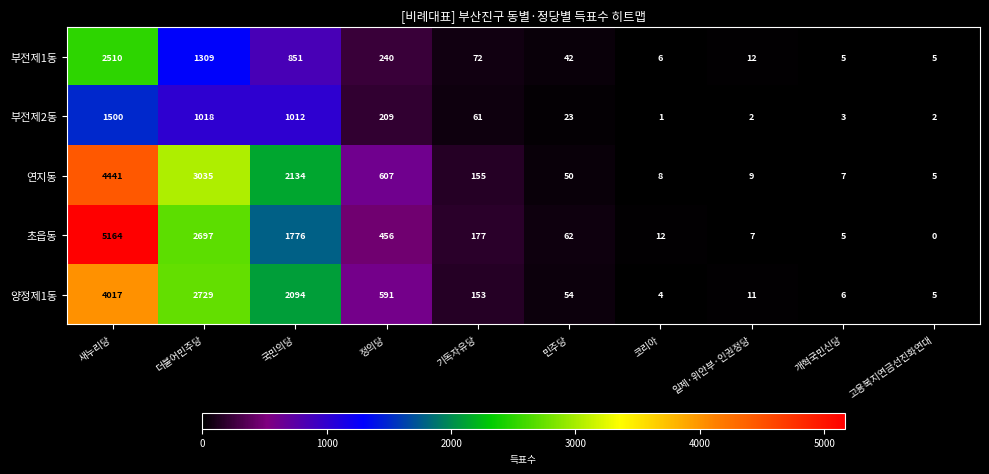

Which series has the largest total across all categories?

연지동